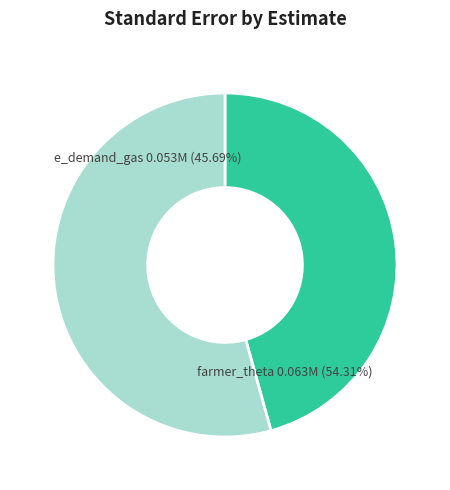

Which slice is the largest?

farmer_theta